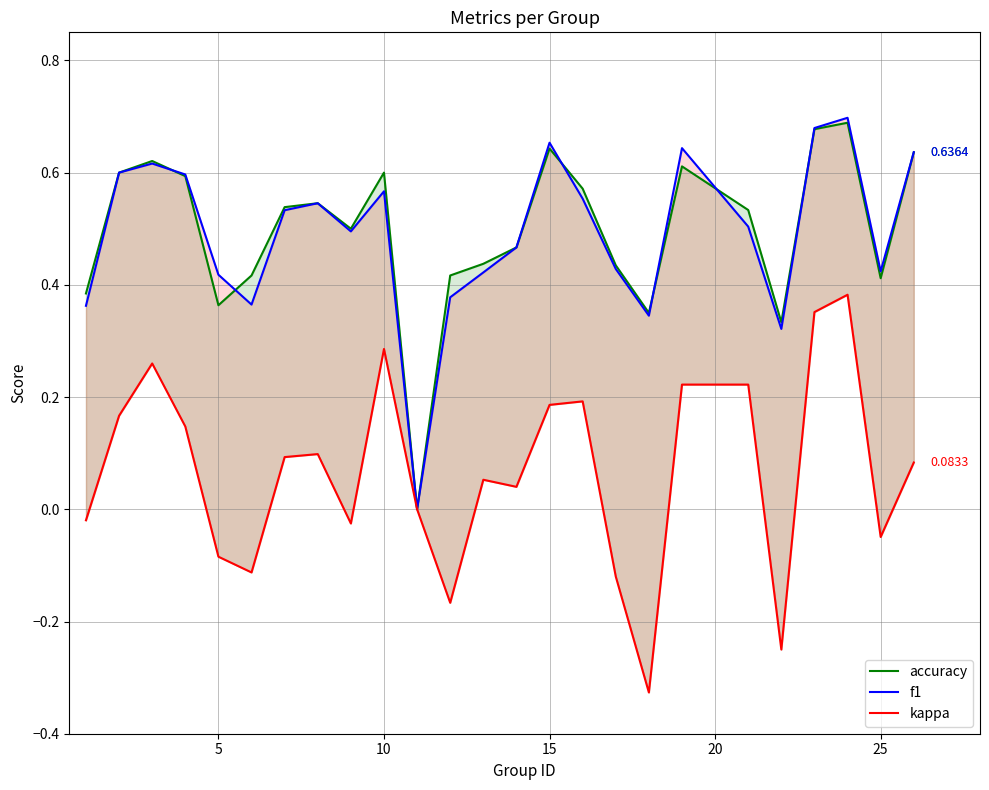

What is the difference between the second highest and minimum values in the accuracy series?

0.7